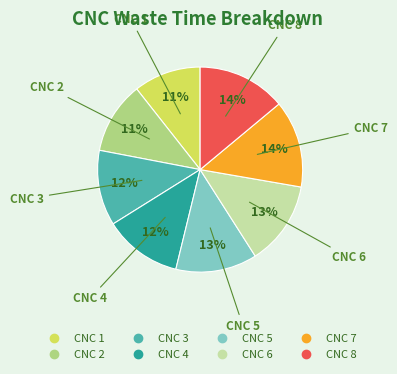

Does any single category account for the majority?

No